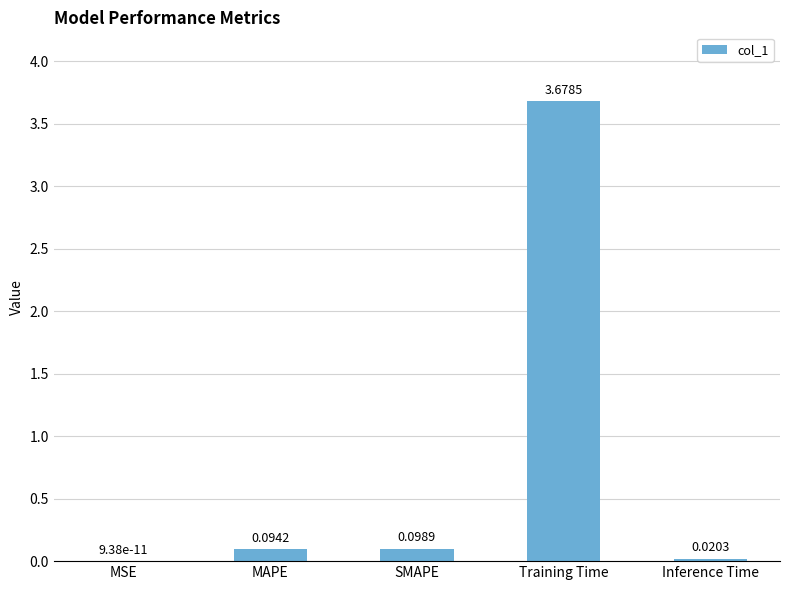

At which label is the value closest to 1?

SMAPE